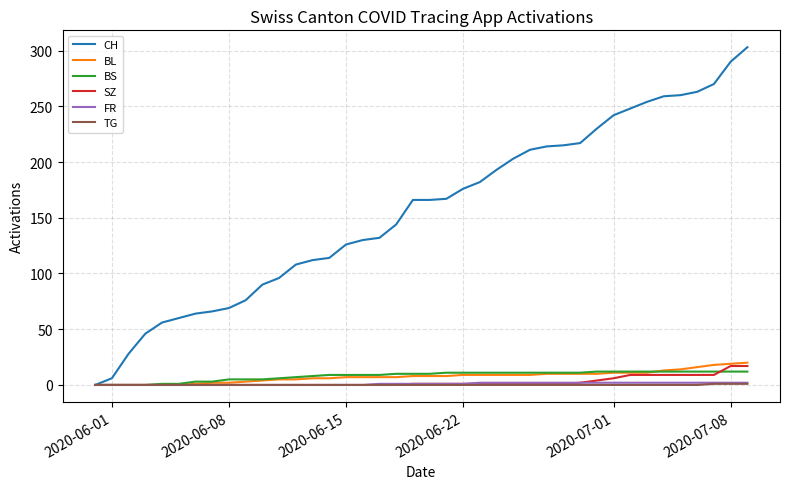

Which series has the largest total across all categories?

CH